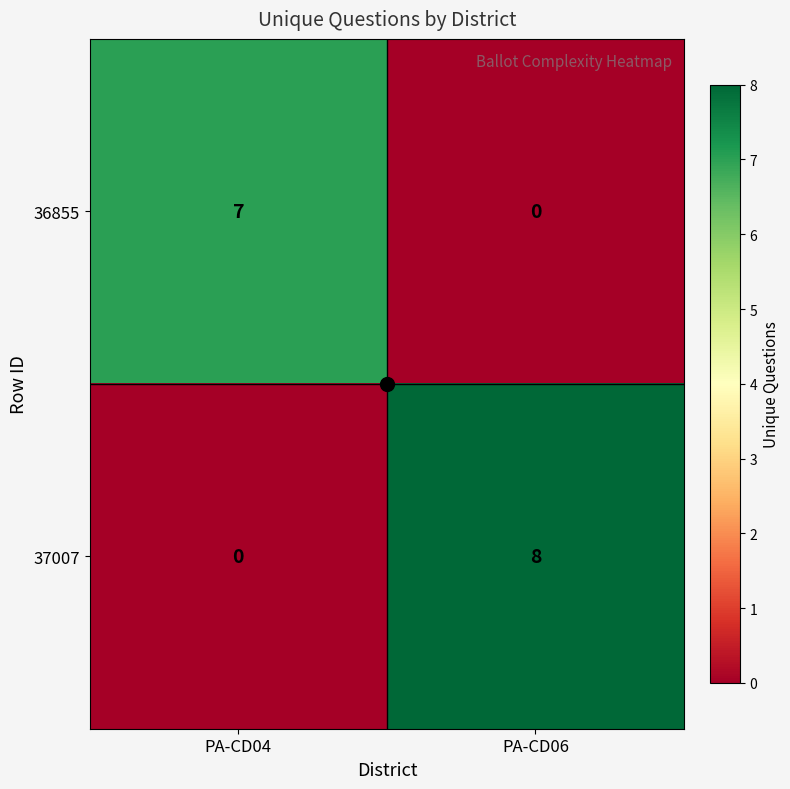

Between PA-CD04 and PA-CD06, which series saw the biggest shift?

37007